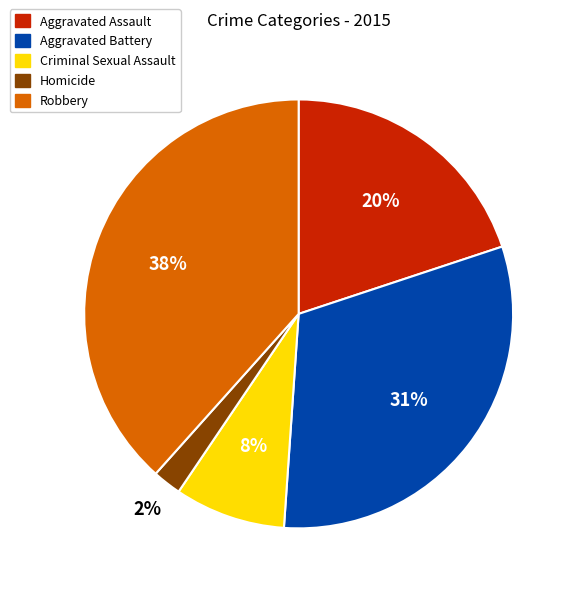

Is there any slice that represents more than half of the pie?

No